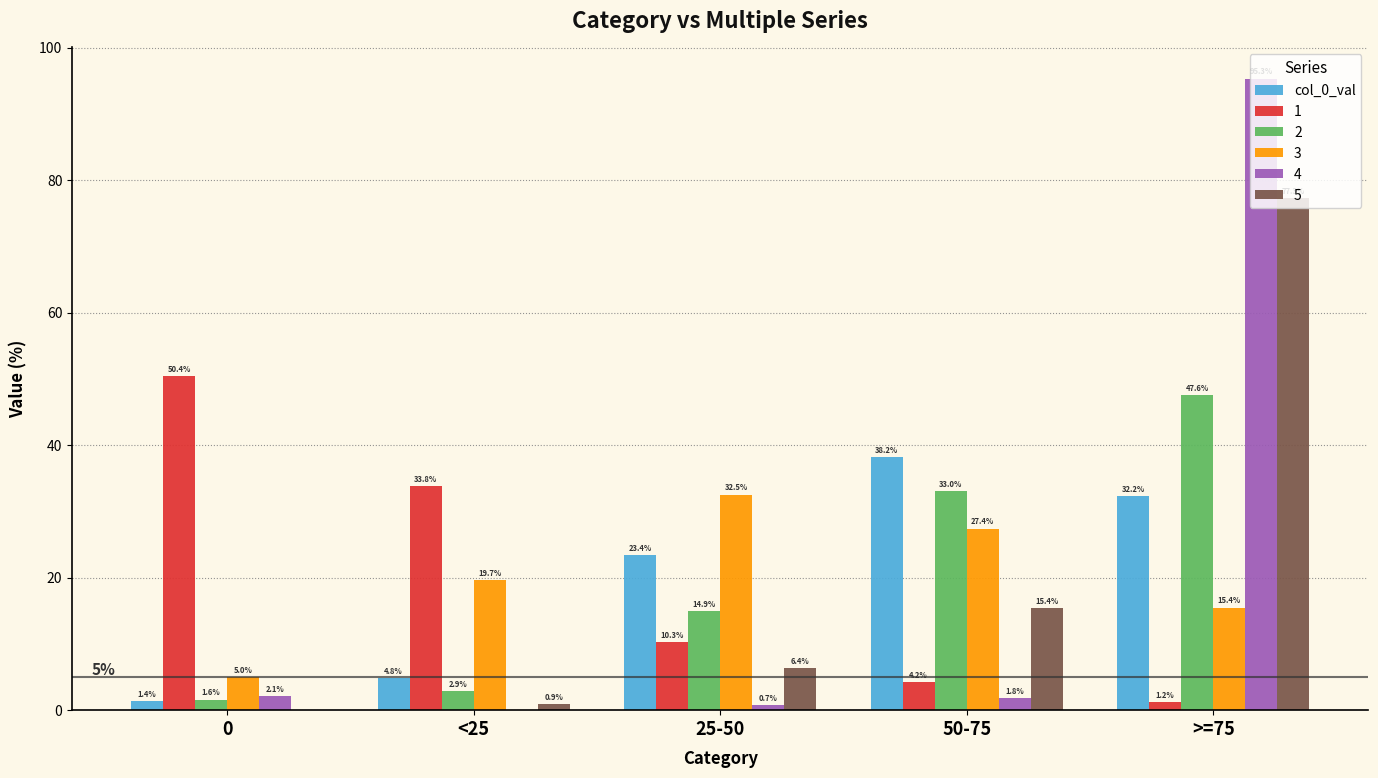

Where is 3 nearest to the value 18?

<25